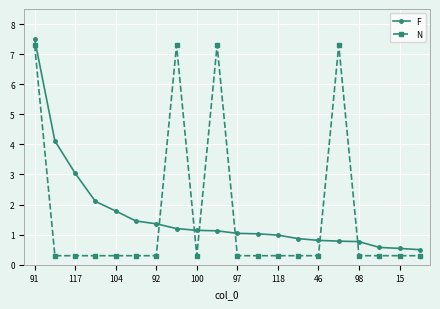

At how many categories does at least one series exceed 6?

4